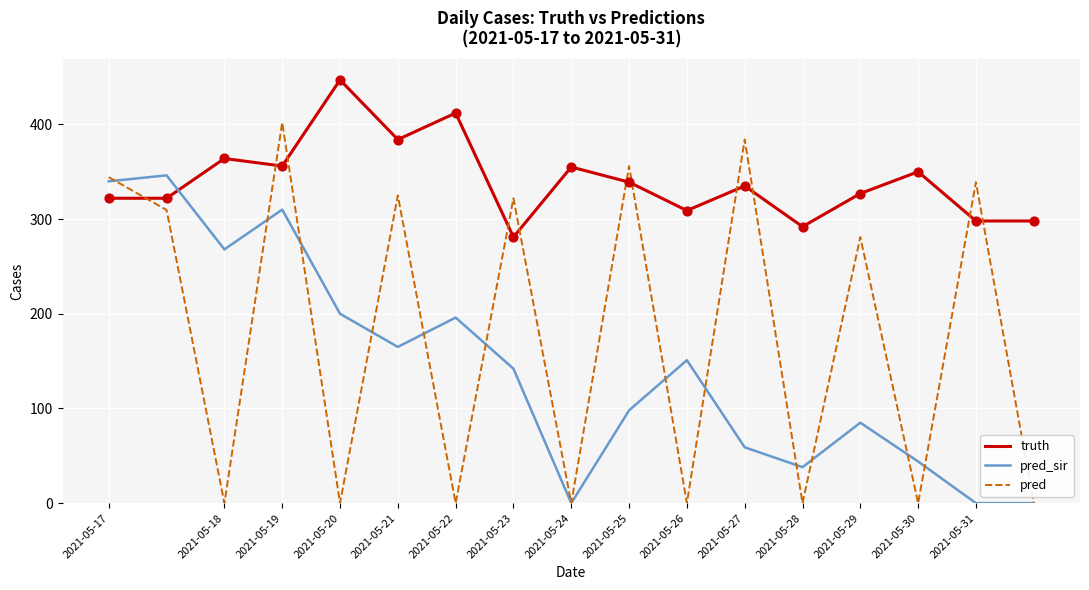

What are all the series names shown in the legend?

truth, pred_sir, pred